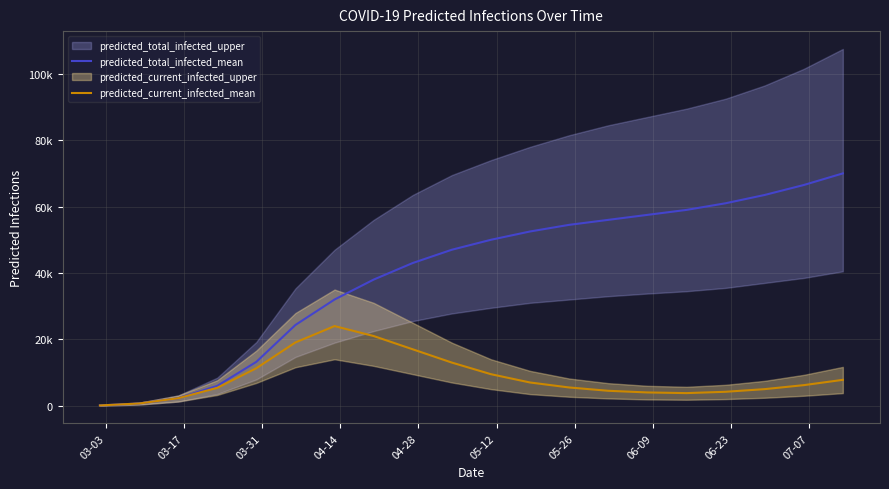

What is the difference between the maximum and minimum values in the predicted_current_infected_mean series?

23915